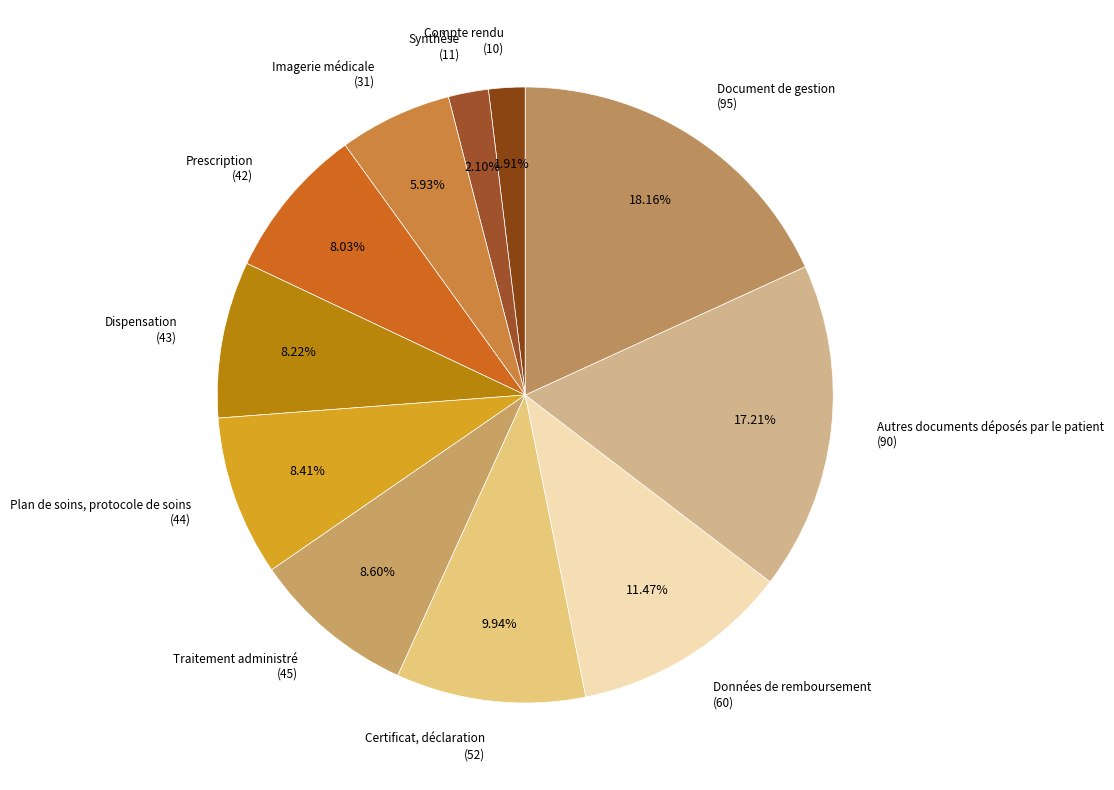

How many slices are in this pie chart?

11